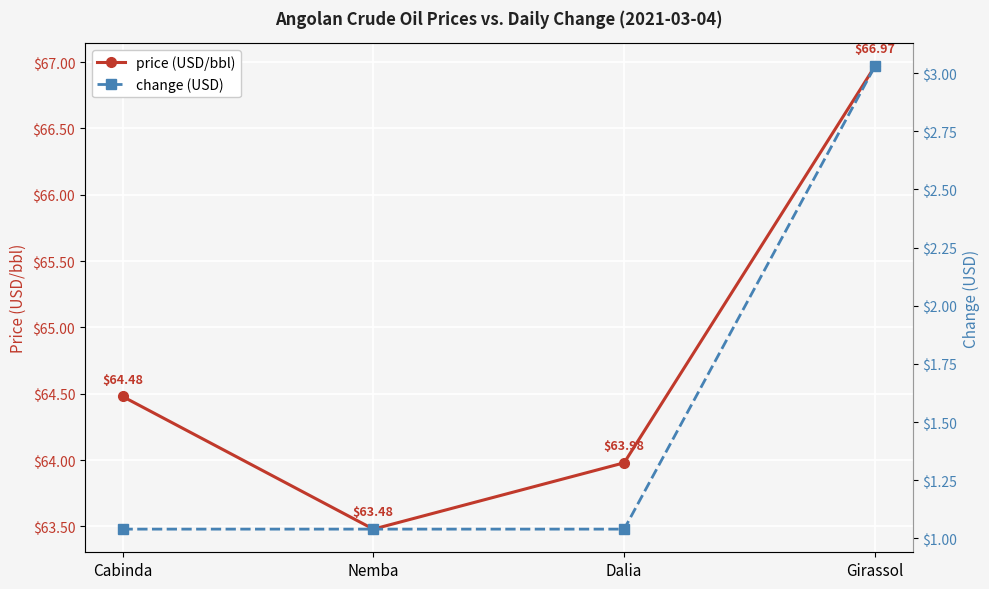

What is the difference between the maximum and second lowest values in the change (USD) series?

2.0